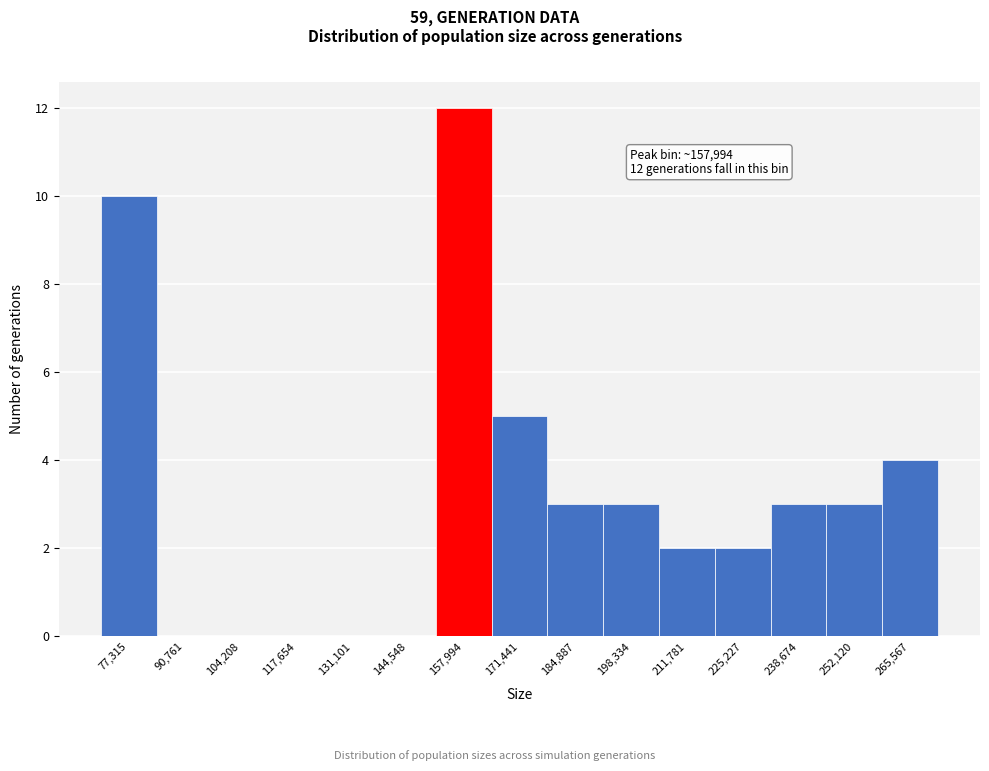

Reading right to left, what are all the values shown in this chart?

265,567=4	252,120=3	238,674=3	225,227=2	211,781=2	198,334=3	184,887=3	171,441=5	157,994=12	144,548=0	131,101=0	117,654=0	104,208=0	90,761=0	77,315=10